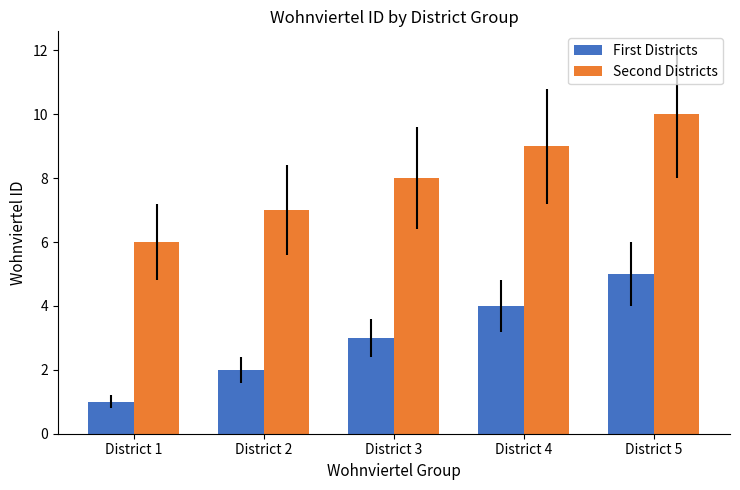

Rank the categories by First Districts value from lowest to highest.

District 1, District 2, District 3, District 4, District 5